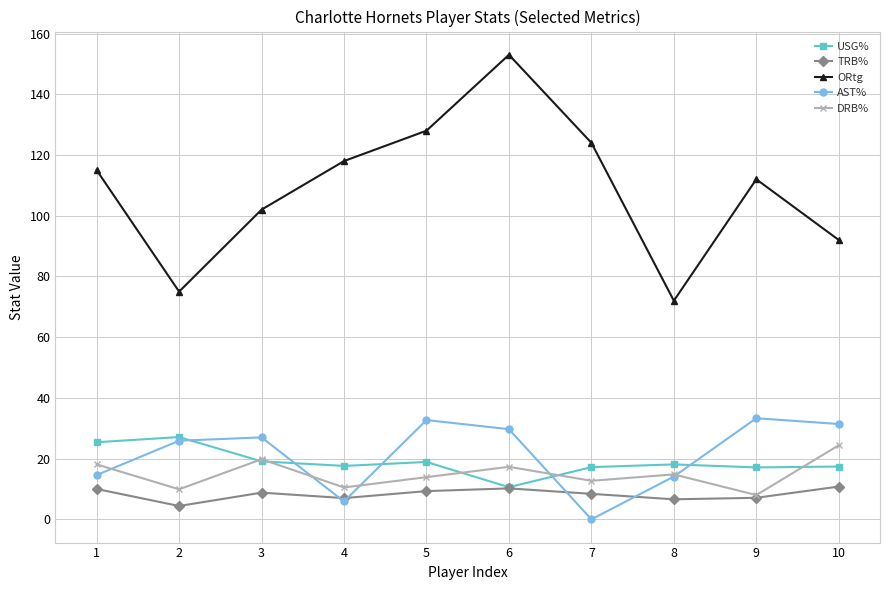

Is it true that AST% equals 25.9 at 2?

True